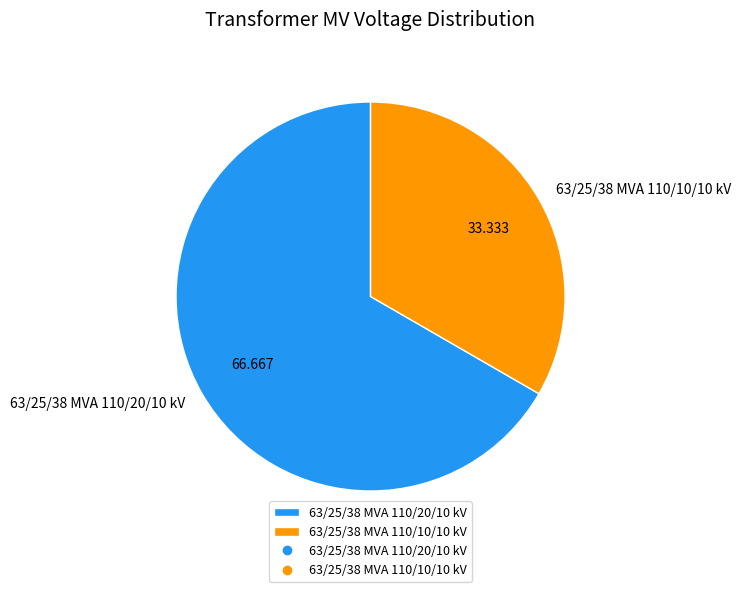

Is 63/25/38 MVA 110/10/10 kV the majority of the pie?

No